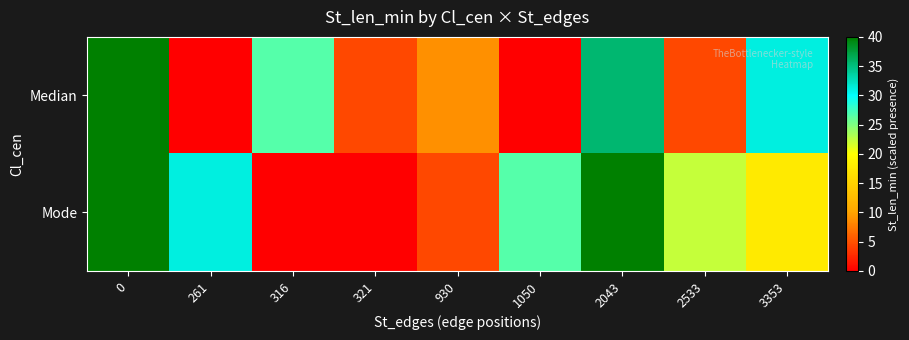

Which series has the largest total across all categories?

Mode